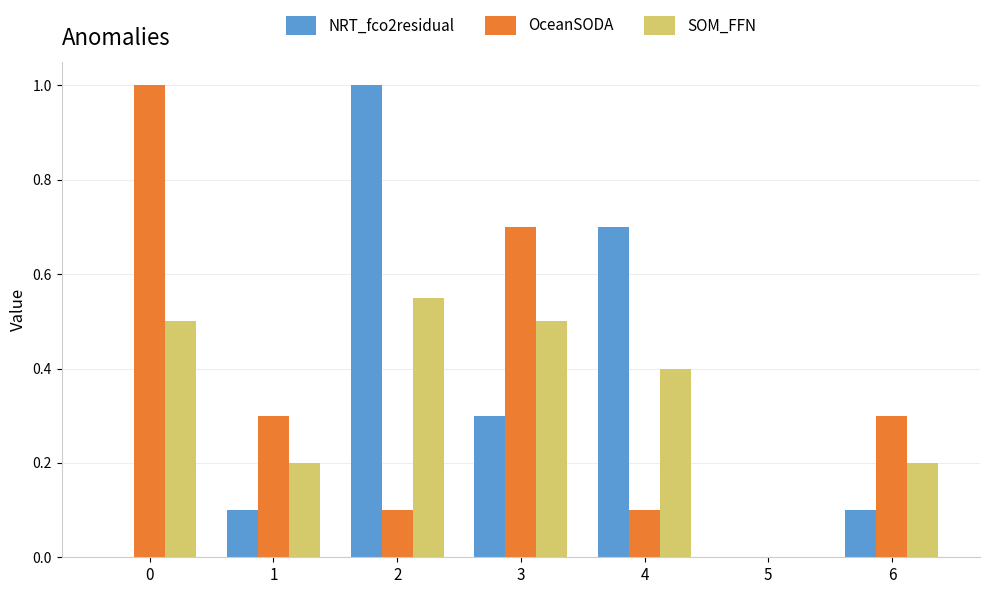

What is the sum of the OceanSODA values at 6 and 5?

0.3